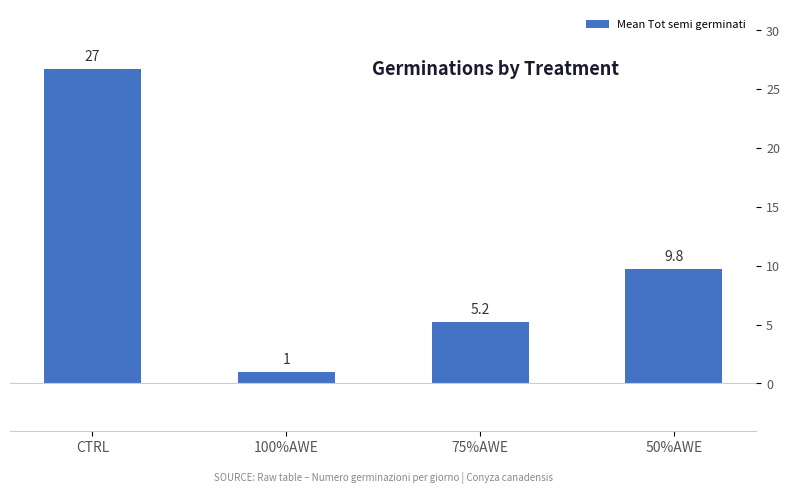

How many data points does each series have?

4